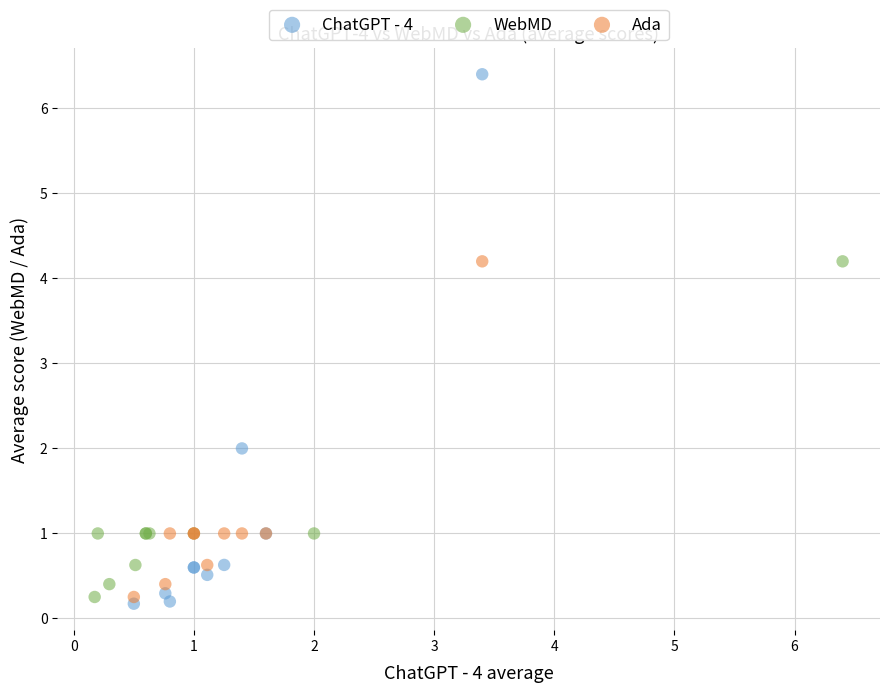

Which series reaches the maximum Y coordinate?

ChatGPT - 4